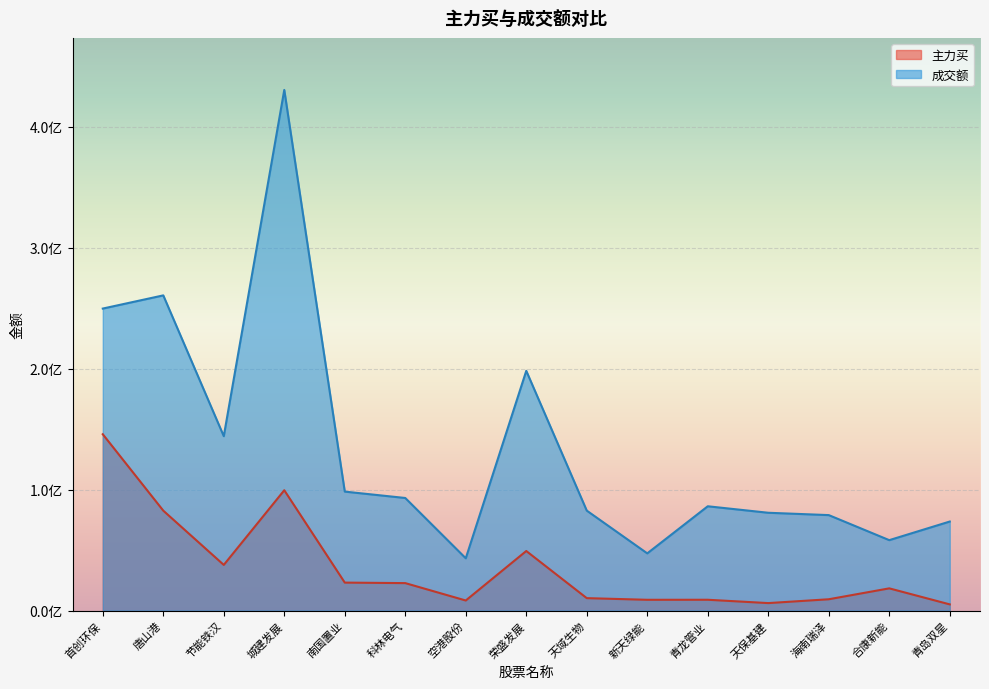

What value does the 主力买 series have at 天域生物?

10299438